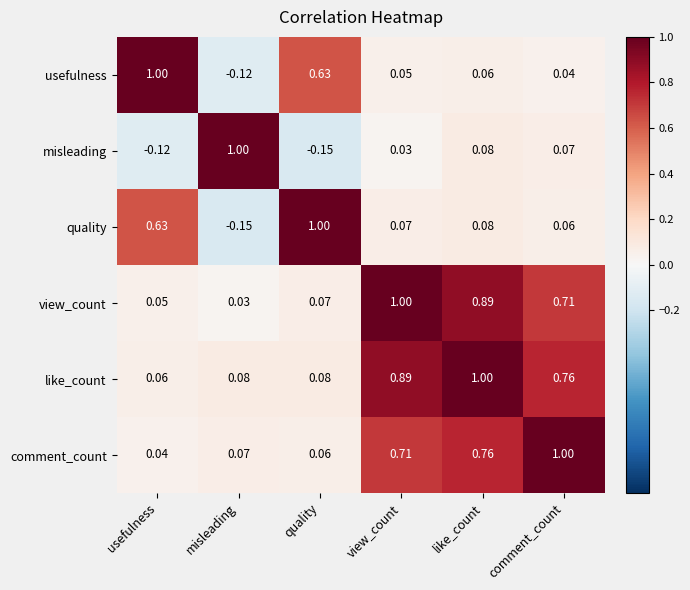

What is the total value across all series at view_count?

2.8